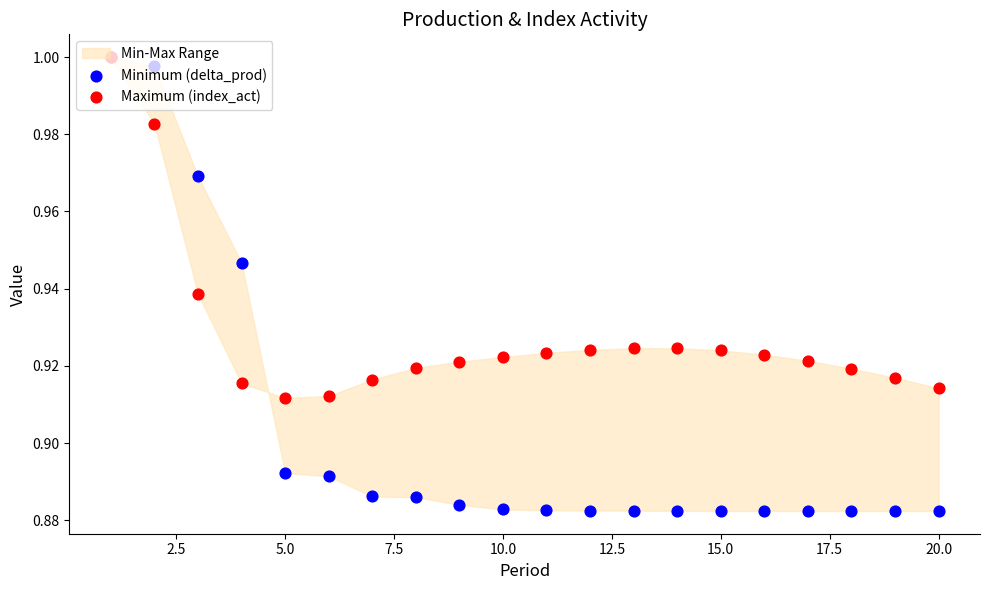

Which series reaches the maximum Y coordinate?

Minimum (delta_prod)